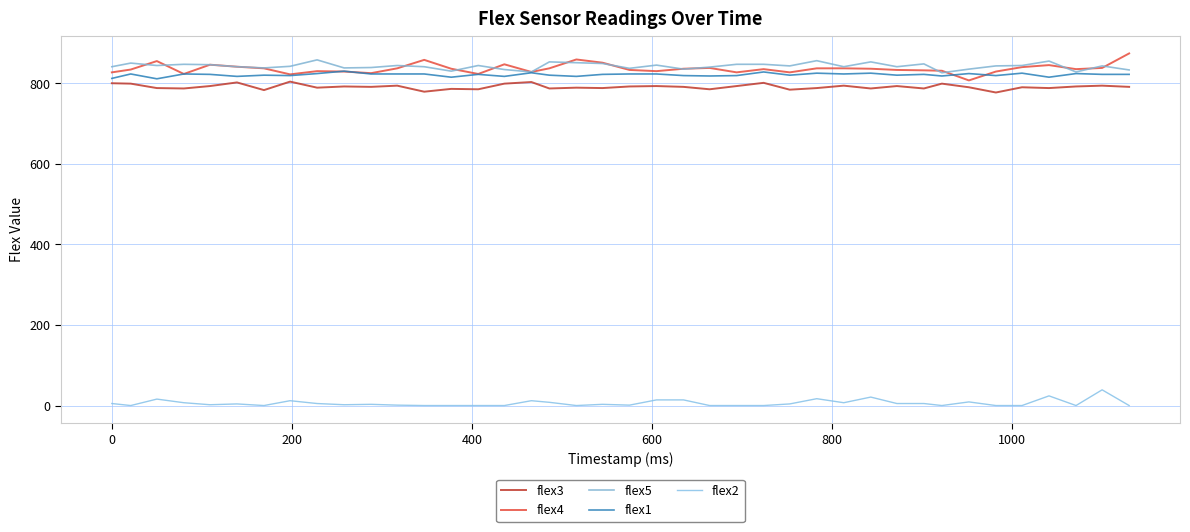

Is this an area chart (filled region under the line)?

No